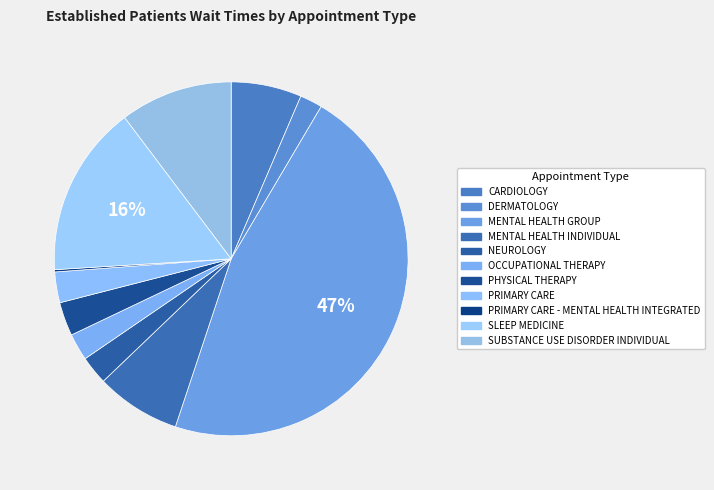

What is the smallest slice in the pie chart?

PRIMARY CARE - MENTAL HEALTH INTEGRATED